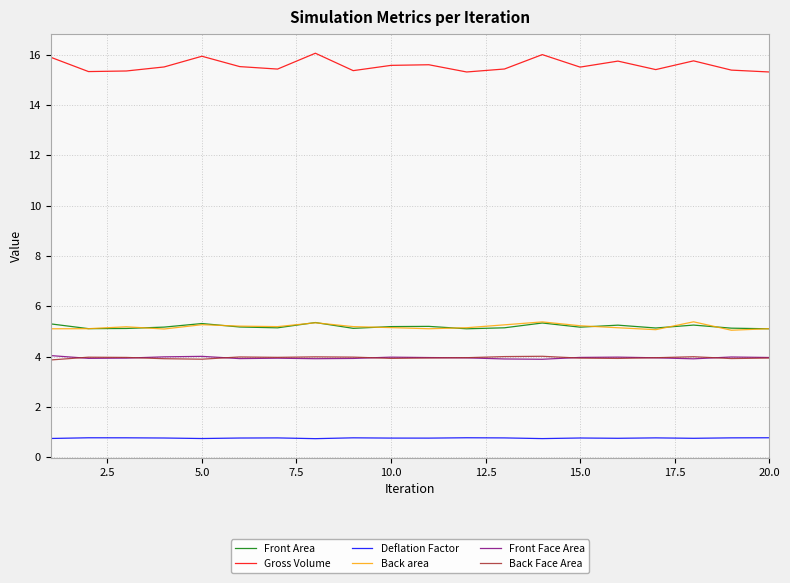

What is the minimum value shown in the chart?

0.7